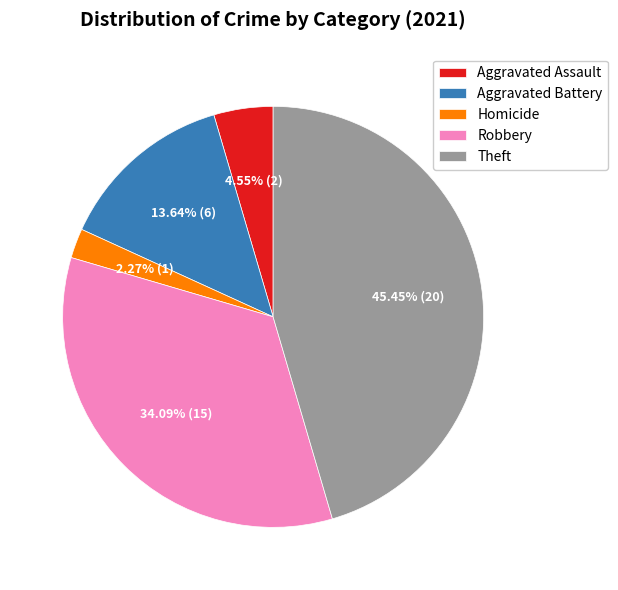

Which slice is the smallest?

Homicide